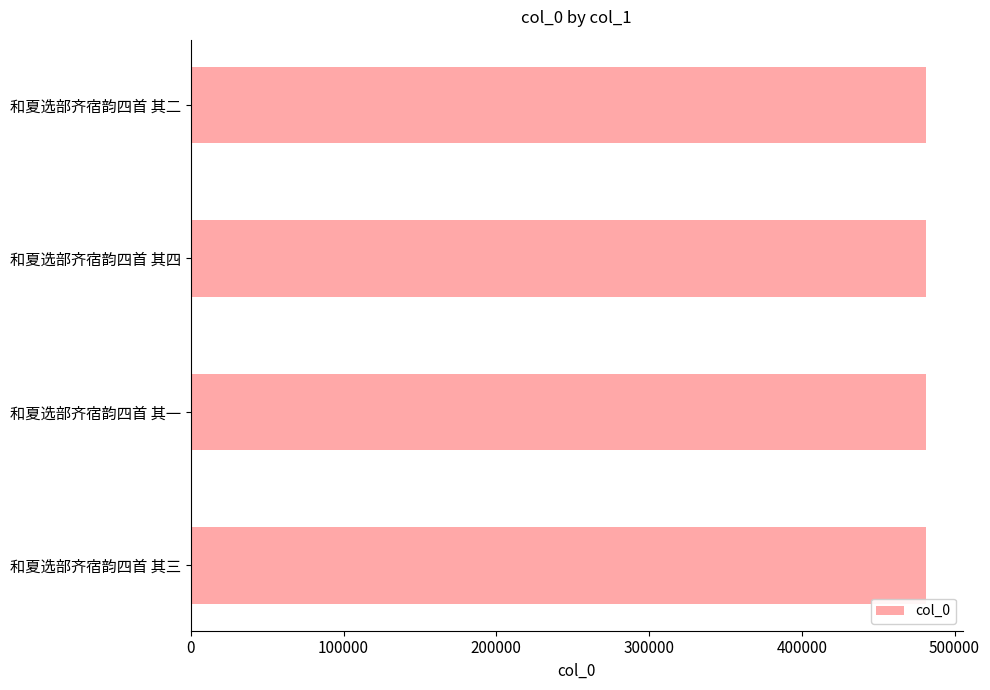

True or false: the data shows 654945 at 和夏选部齐宿韵四首 其三.

False